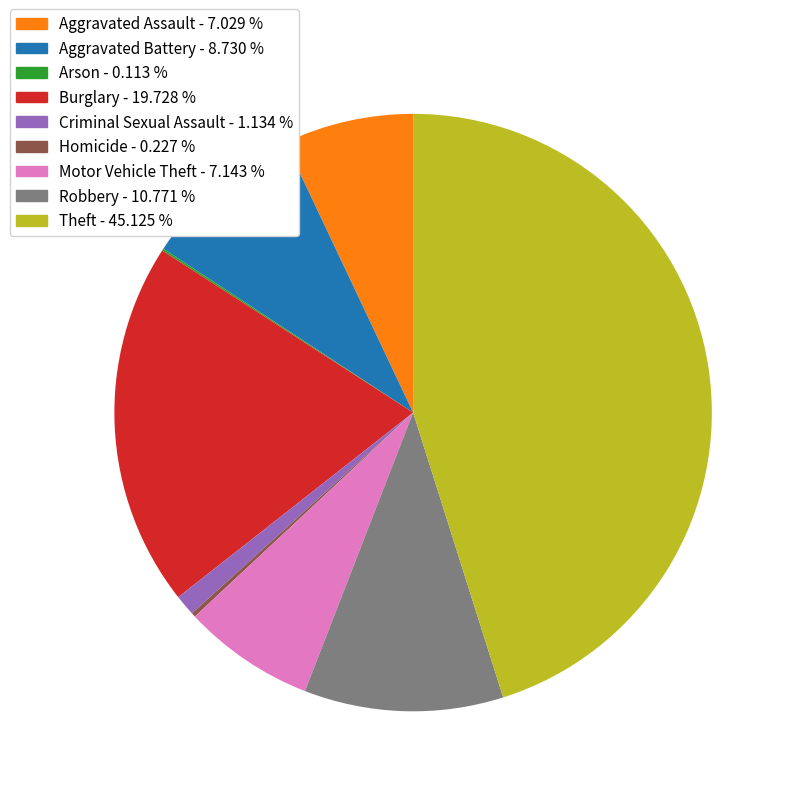

Which has a higher value, Burglary or Robbery?

Burglary